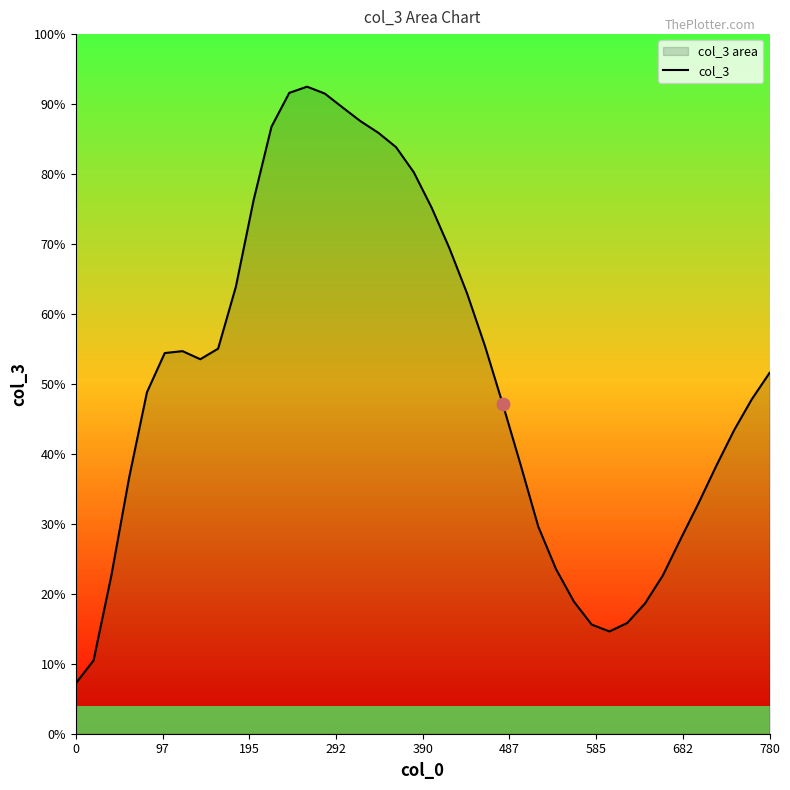

How many lines are shown in the chart?

1